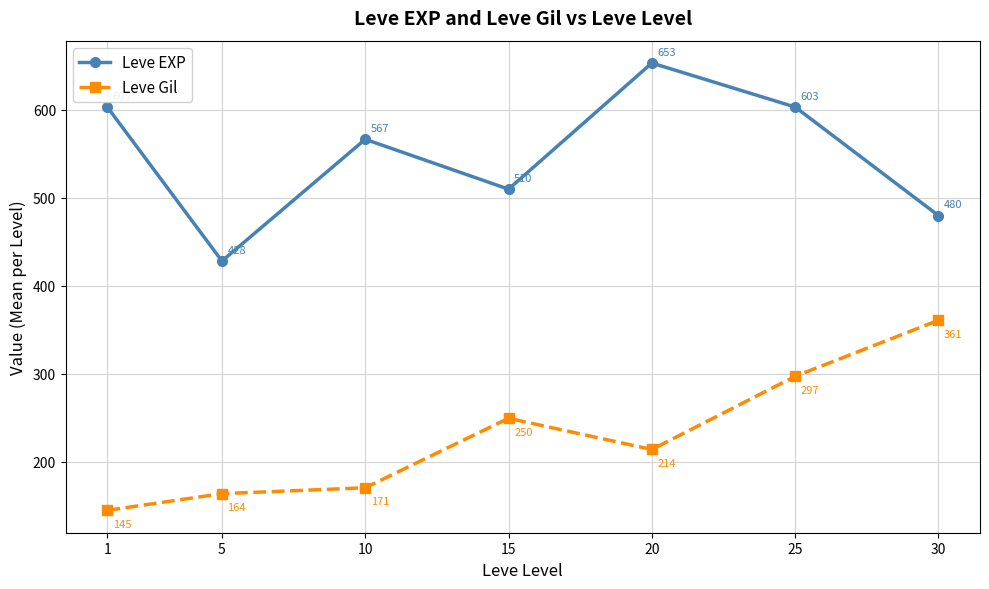

What is the maximum value for Leve EXP?

653.3